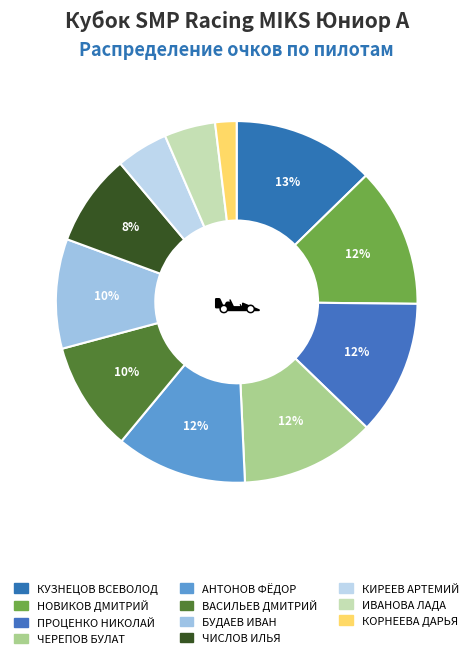

True or false: КИРЕЕВ АРТЕМИЙ accounts for 5% of the total.

True